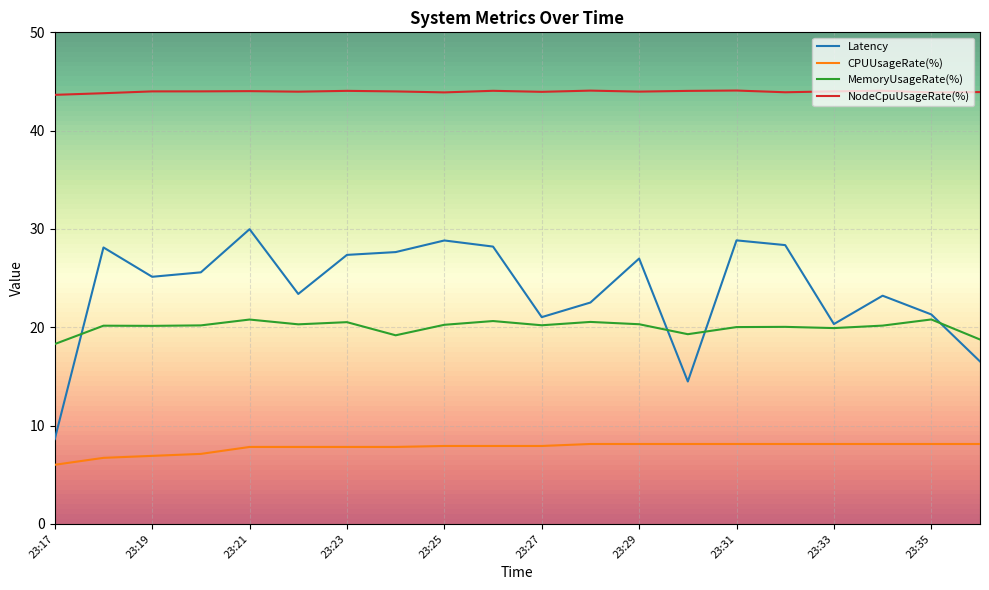

Rank the series by their maximum value, from highest to lowest.

NodeCpuUsageRate(%), Latency, MemoryUsageRate(%), CPUUsageRate(%)